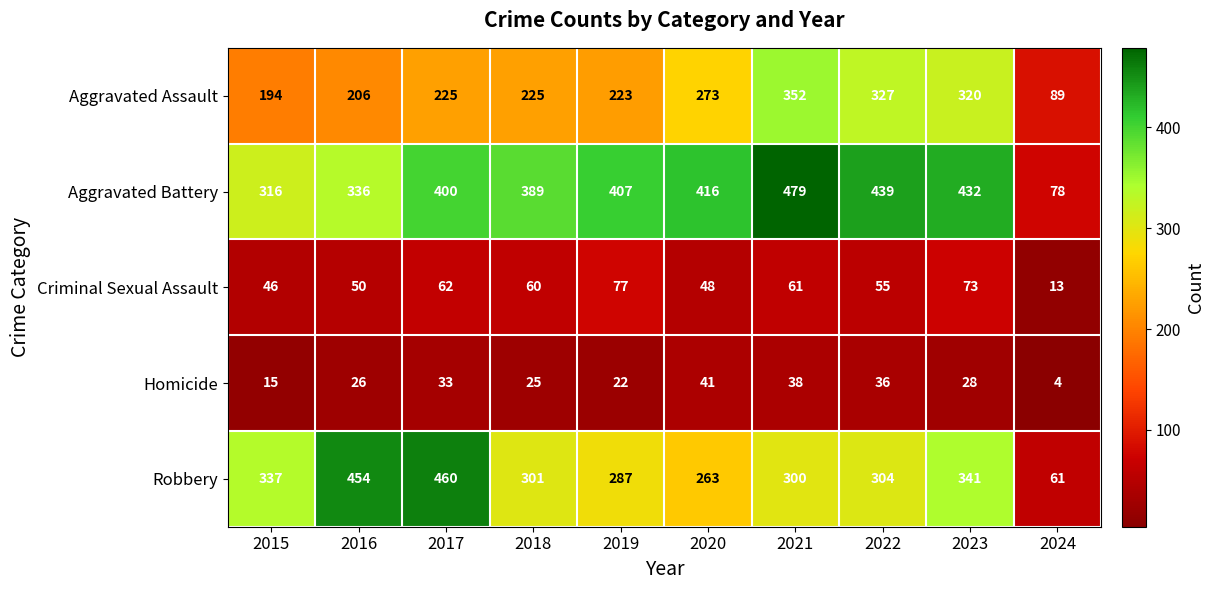

Is it true that Robbery equals 418 at 2020?

False